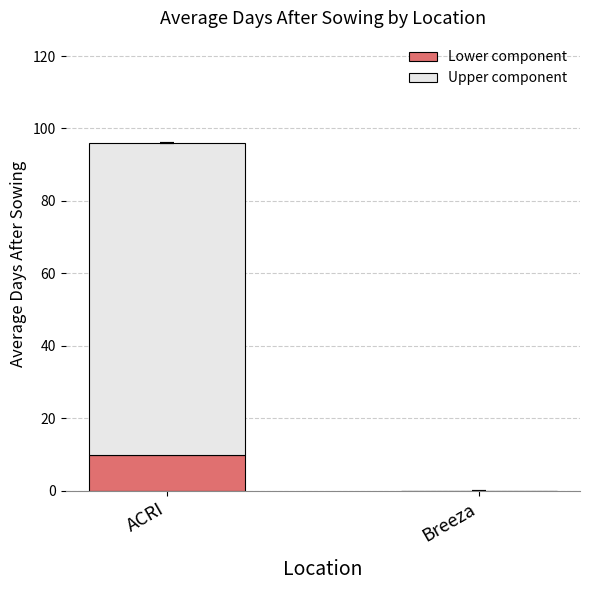

What is the sum of all Lower component values?

10